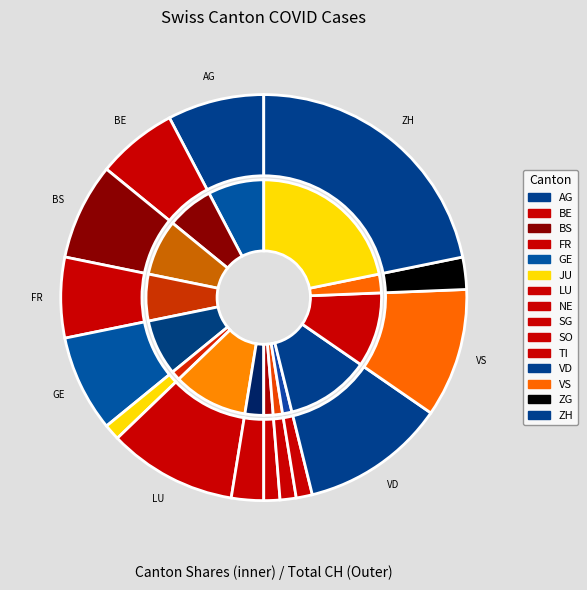

Between BS and SO, which is larger?

BS